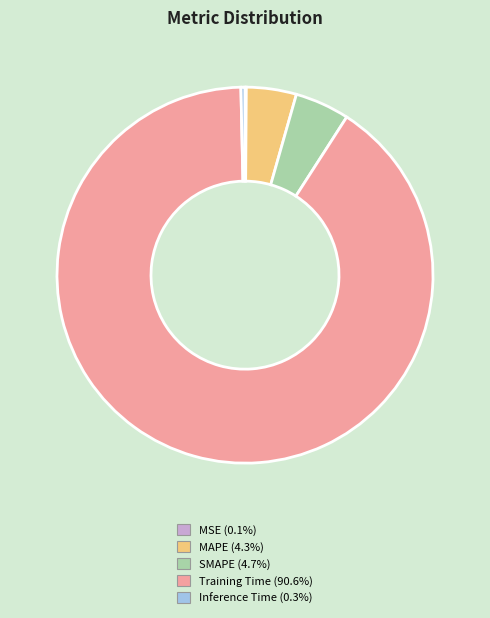

Which has a higher value, MAPE or Training Time?

Training Time